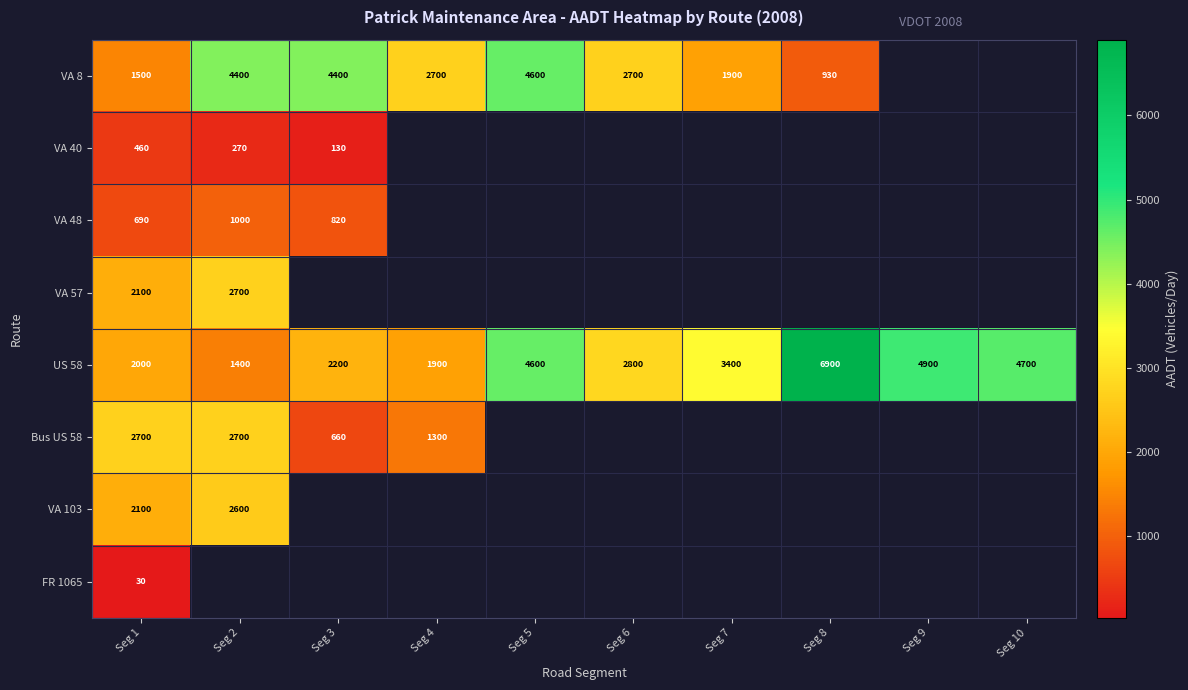

At how many categories does at least one series exceed 2860?

7